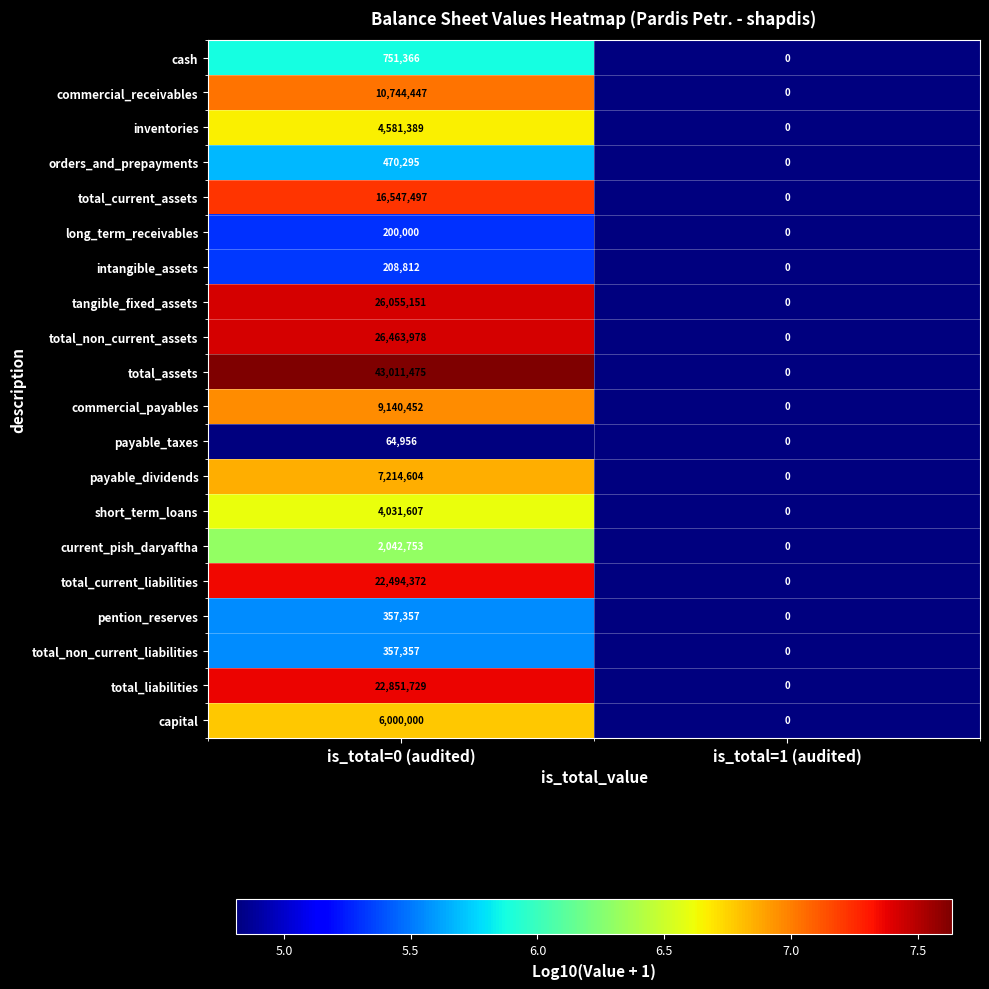

Is it true that total_liabilities equals 22851729 at is_total=0 (audited)?

True